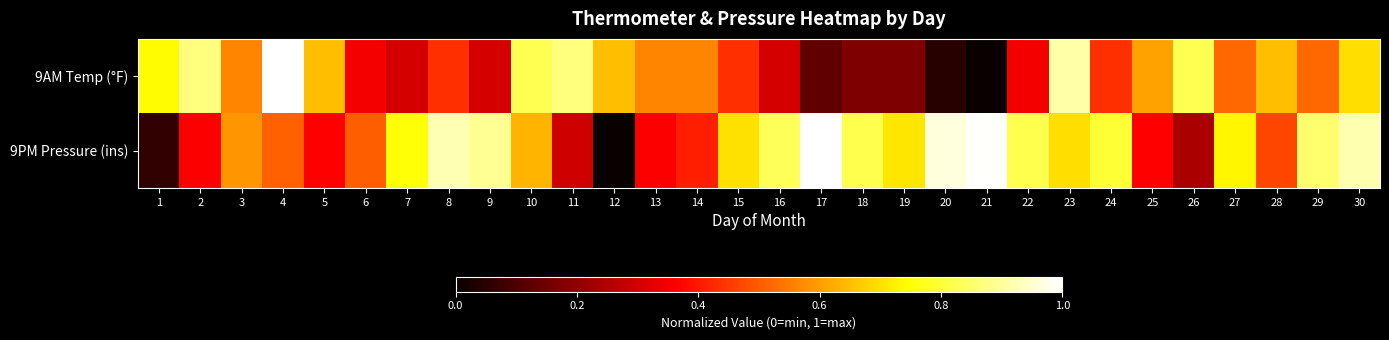

Between 17 and 28, which is larger?

28